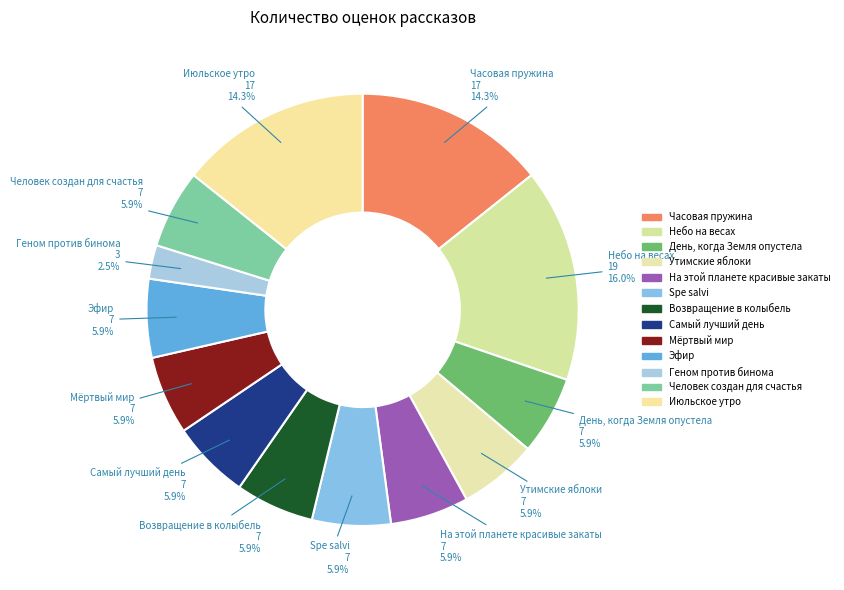

What portion of the pie excludes Геном против бинома?

97.5%